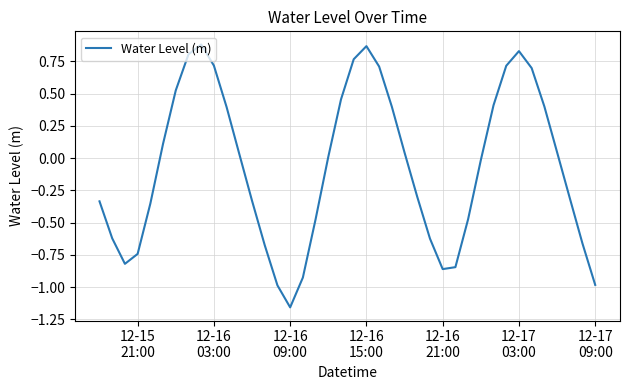

What is the difference between the maximum and minimum values?

2.0